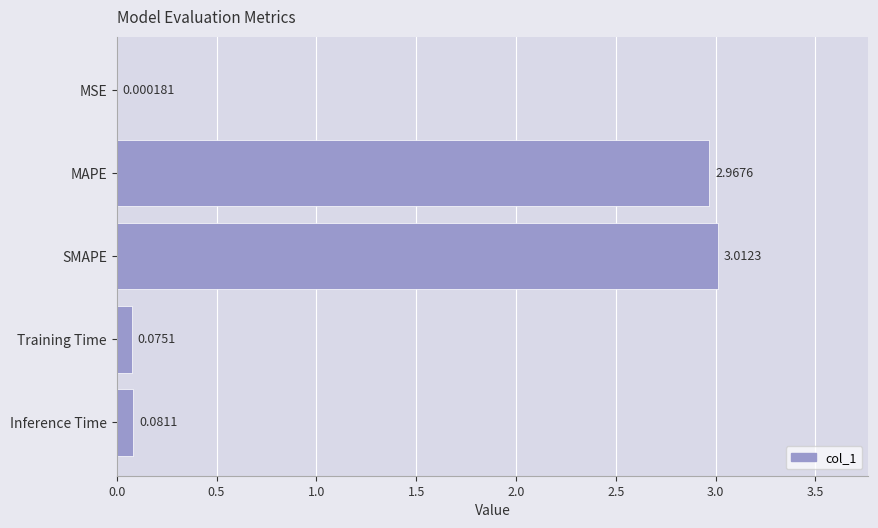

At which label is the value closest to 1?

Inference Time